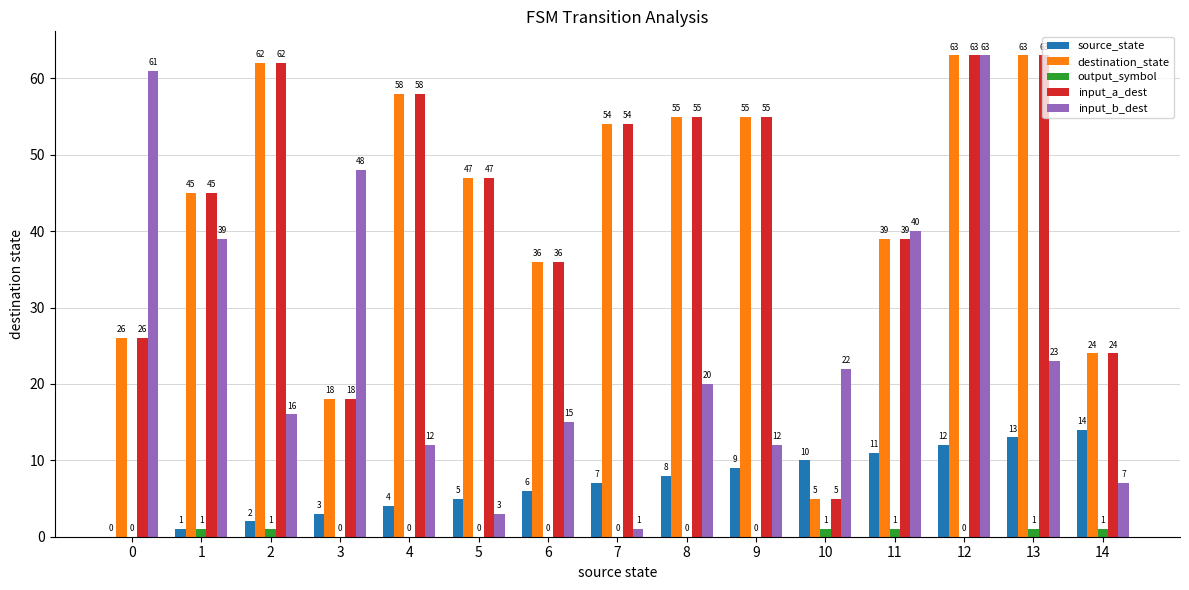

What is the maximum value for input_a_dest?

63